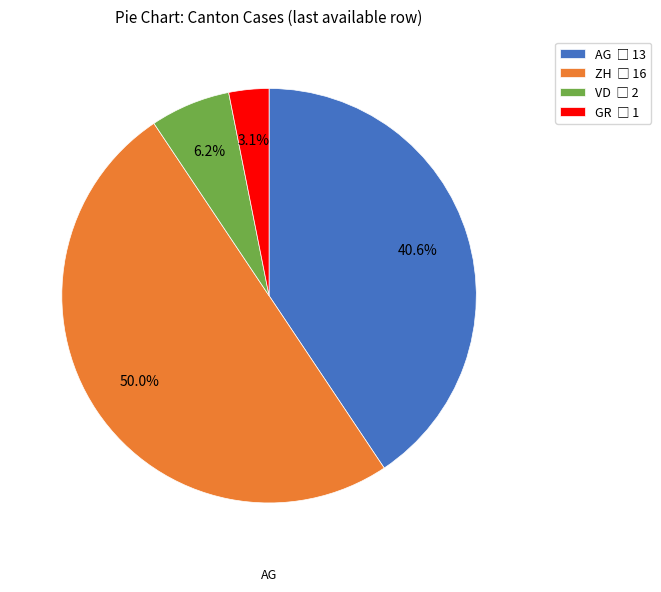

Combined, do AG and GR account for over 50%?

No